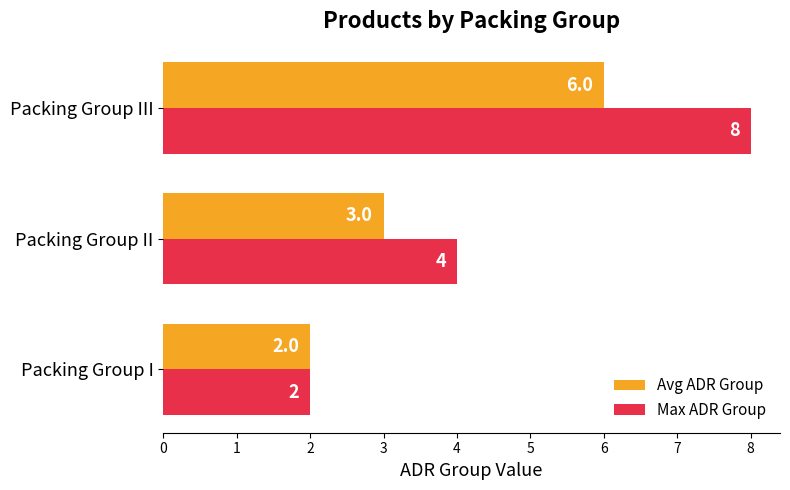

How many values in the Max ADR Group series are below 4?

1